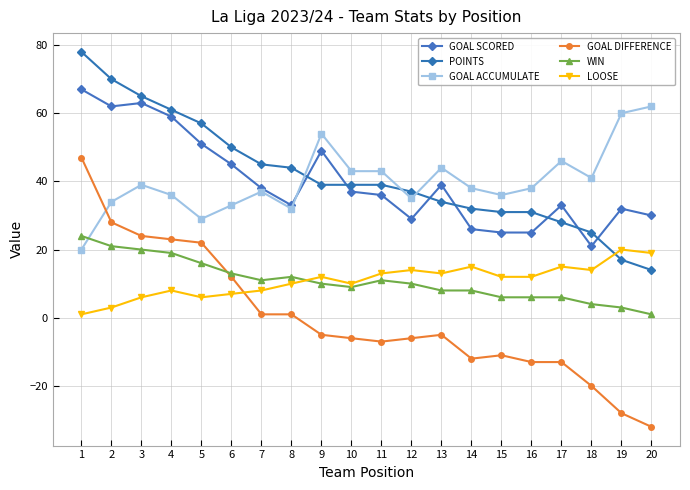

Is it true that WIN equals 10 at 17?

False